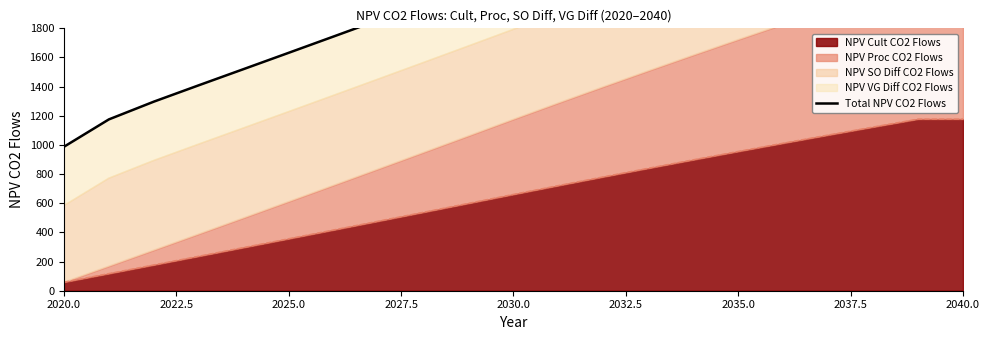

What is the greatest value displayed?

3200.4